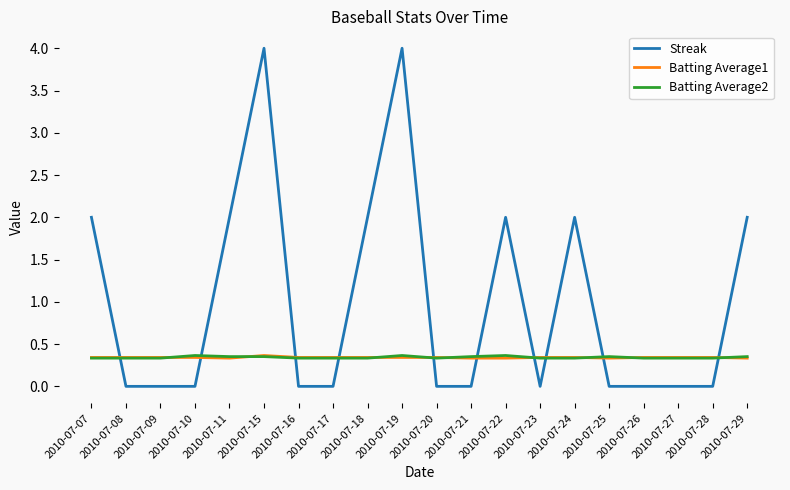

What is the sum of the Batting Average2 values at 2010-07-24 and 2010-07-15?

0.7